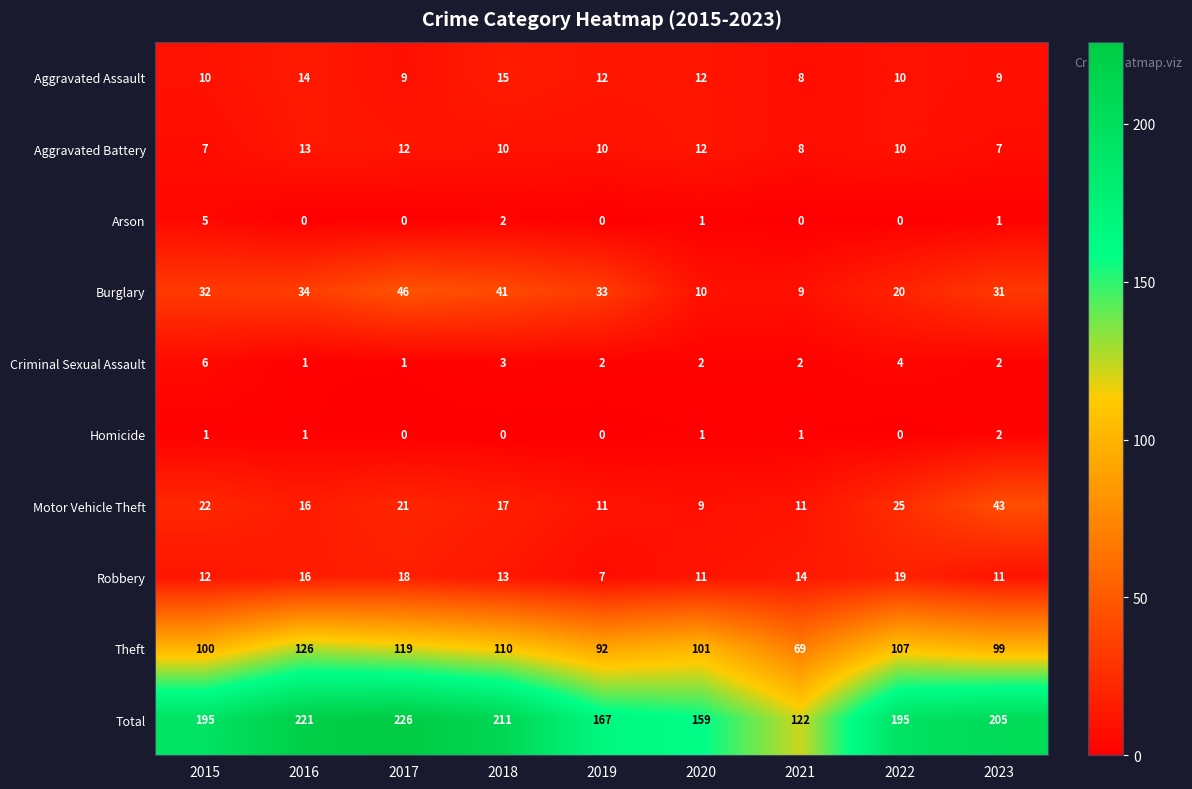

True or false: Burglary has a value of 67 at 2017.

False